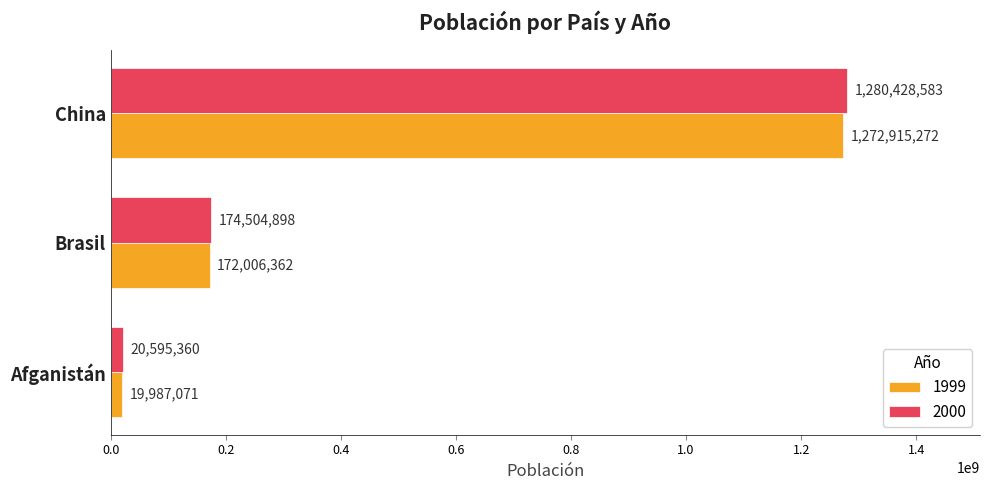

Is the value of 1999 at China greater than the value of 2000 at Afganistán?

Yes